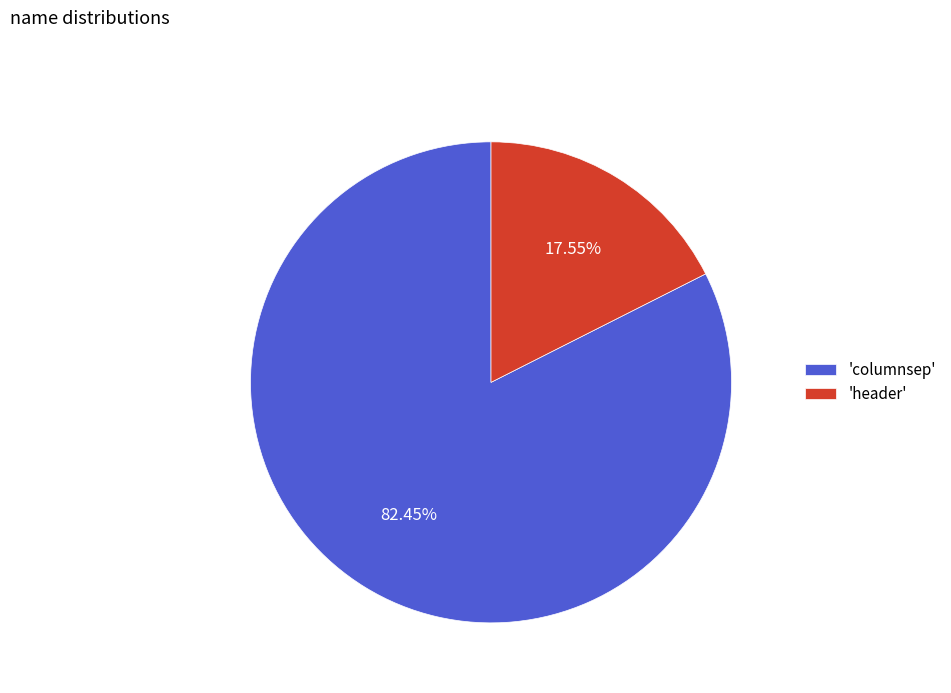

Approximately how many times larger is the value at 'columnsep' compared to 'header'?

4.7